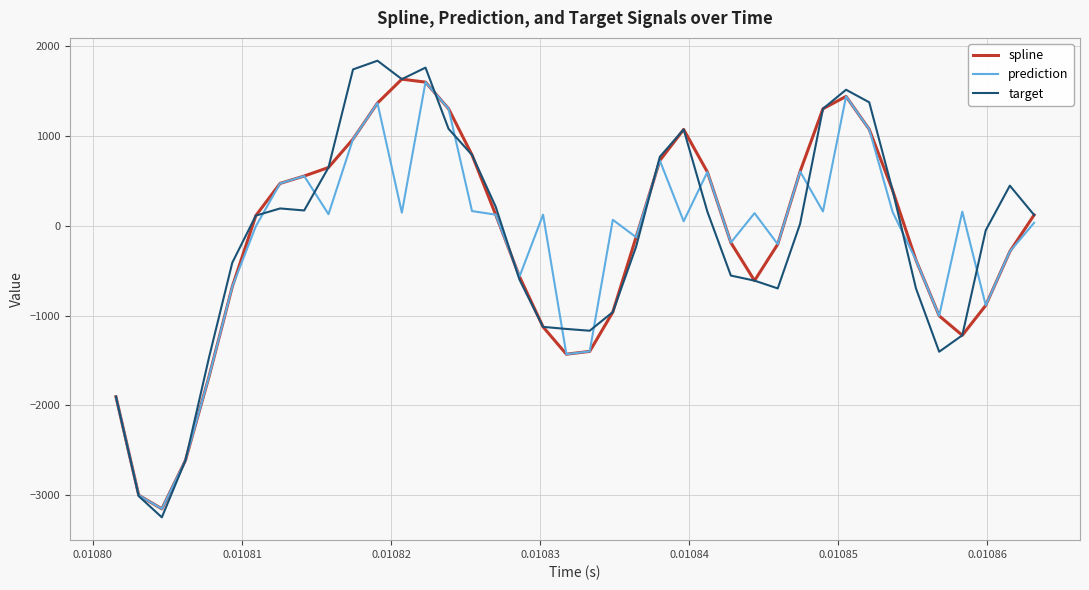

How many lines are shown in the chart?

3